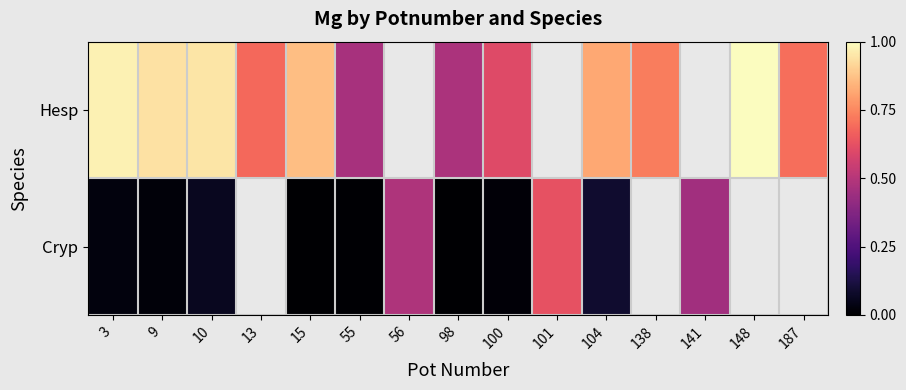

Is the value of Cryp at 10 greater than the value of Hesp at 101?

No